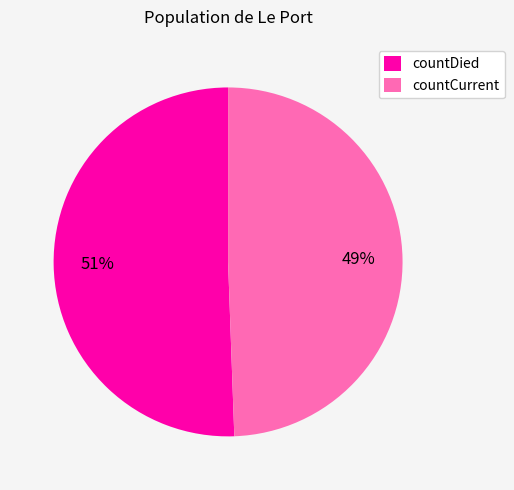

Rank the categories by value from highest to lowest.

countDied, countCurrent